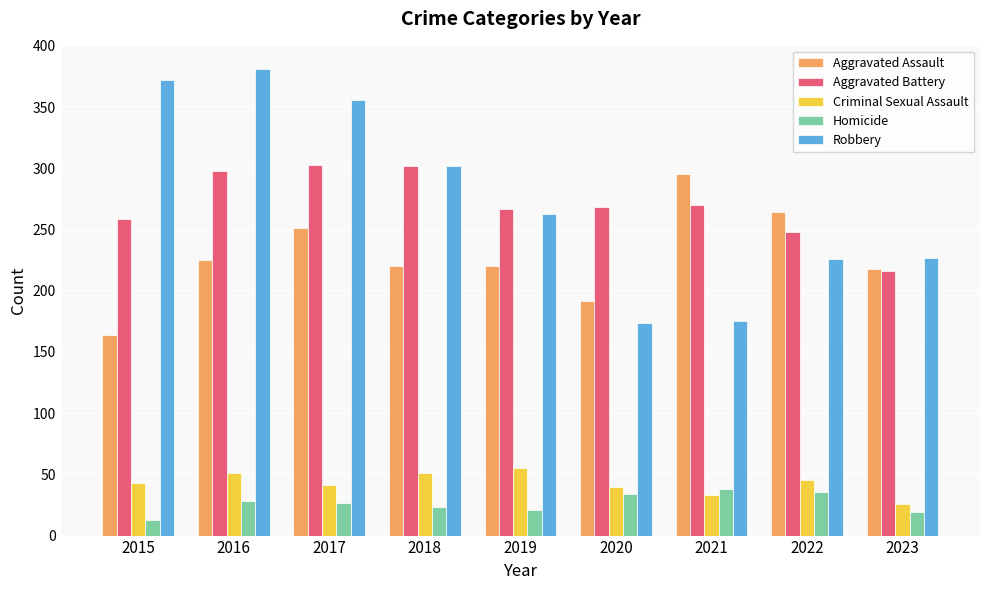

Does the chart contain stacked bars?

No